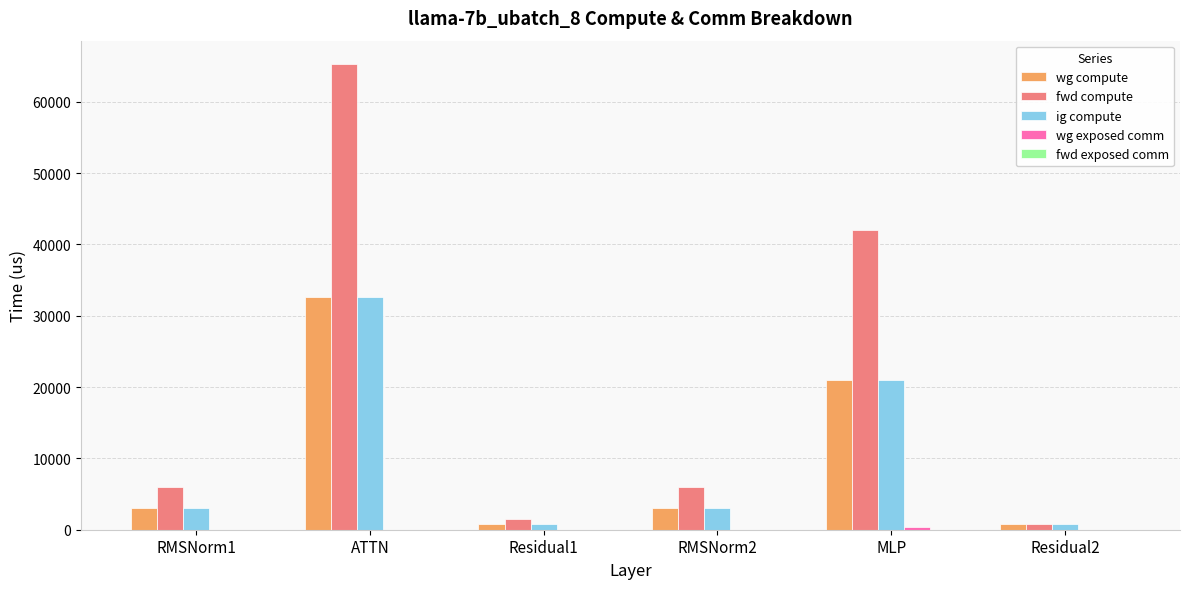

What is the greatest value displayed?

65315.9